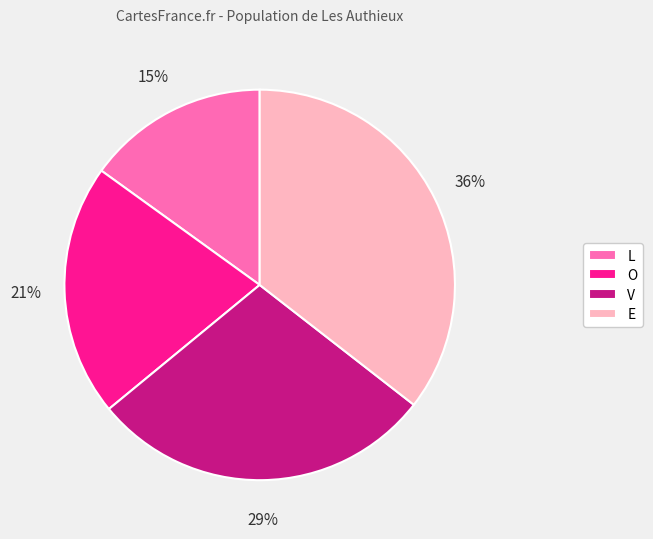

Is it true that V is 18% of the pie?

False